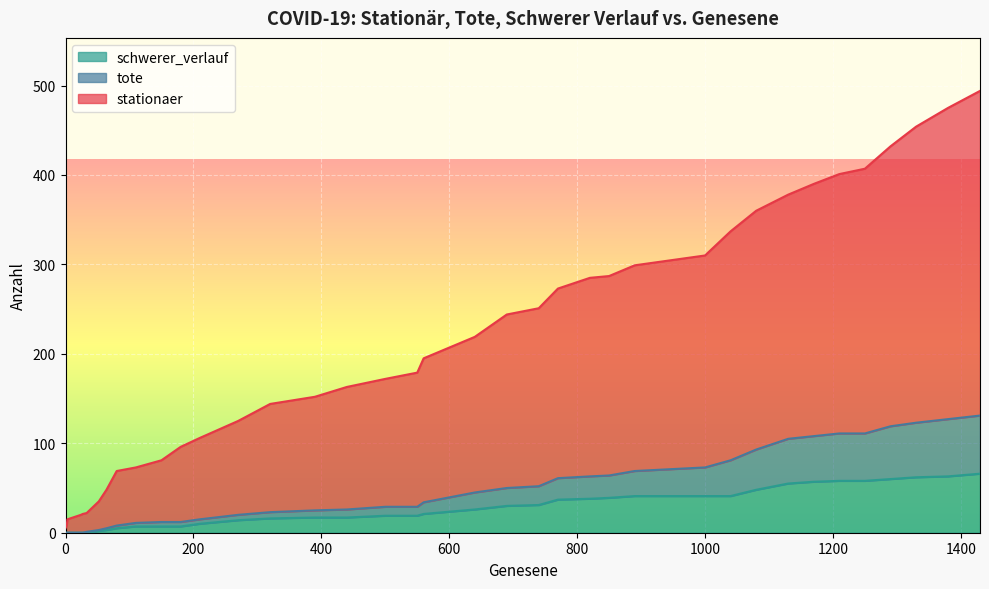

List the series in order of their peak value, lowest first.

schwerer_verlauf, tote, stationaer